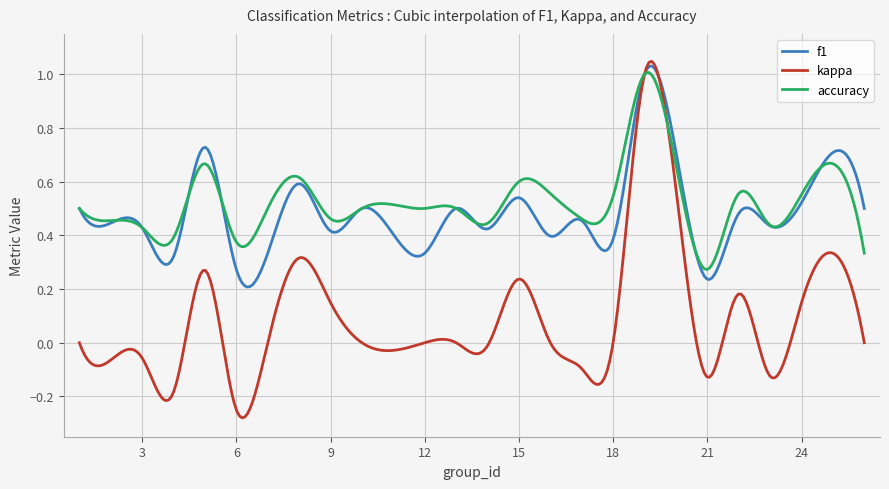

Which series has the largest range (max minus min)?

kappa